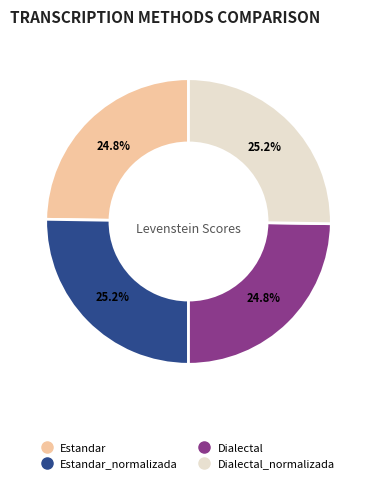

Does any single category account for the majority?

No